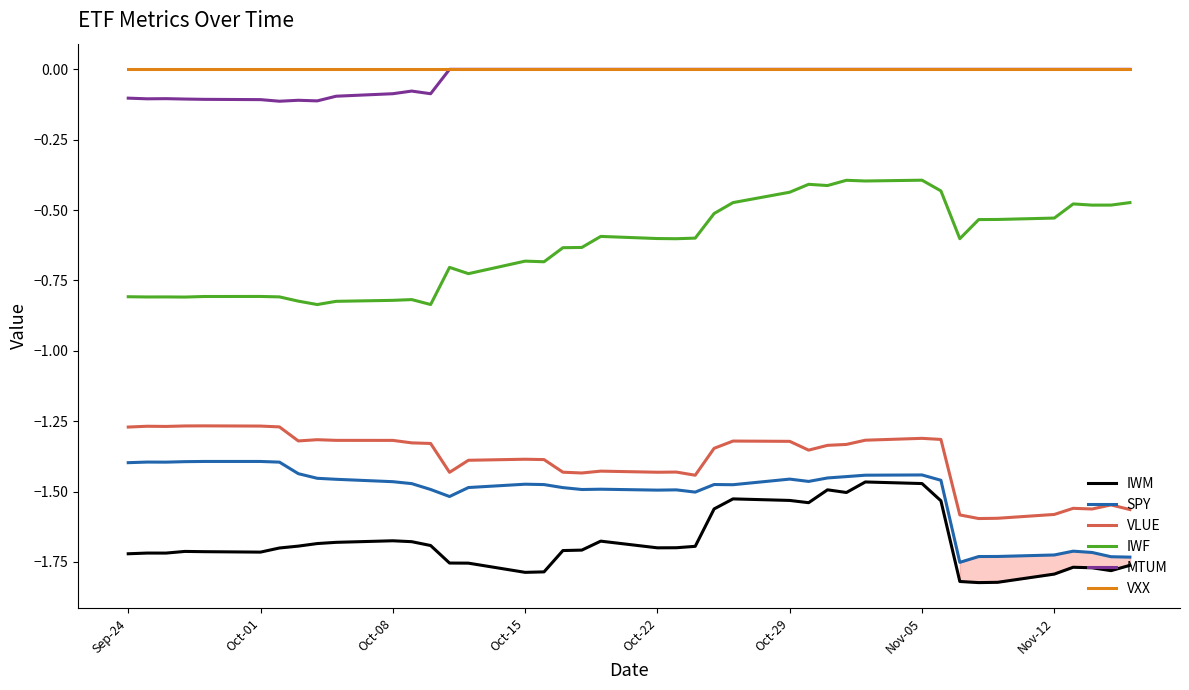

Which series has the largest total across all categories?

VXX